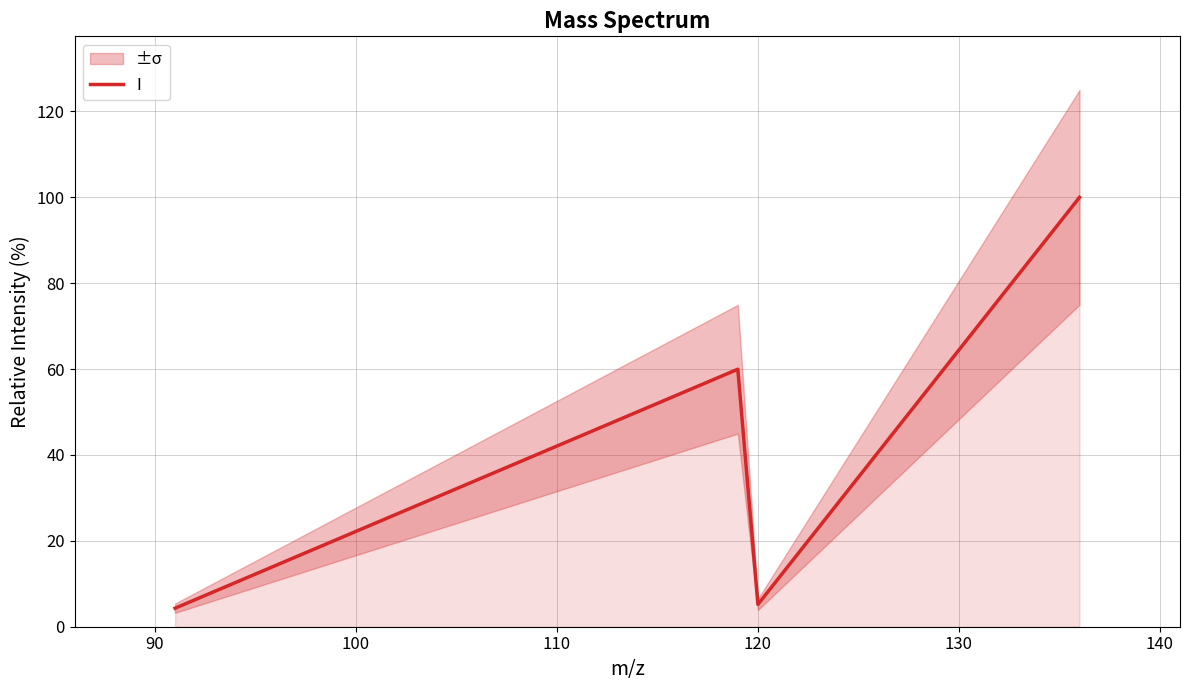

Reading left to right, what are all the values shown in this chart?

4.3	60.0	5.2	100.0